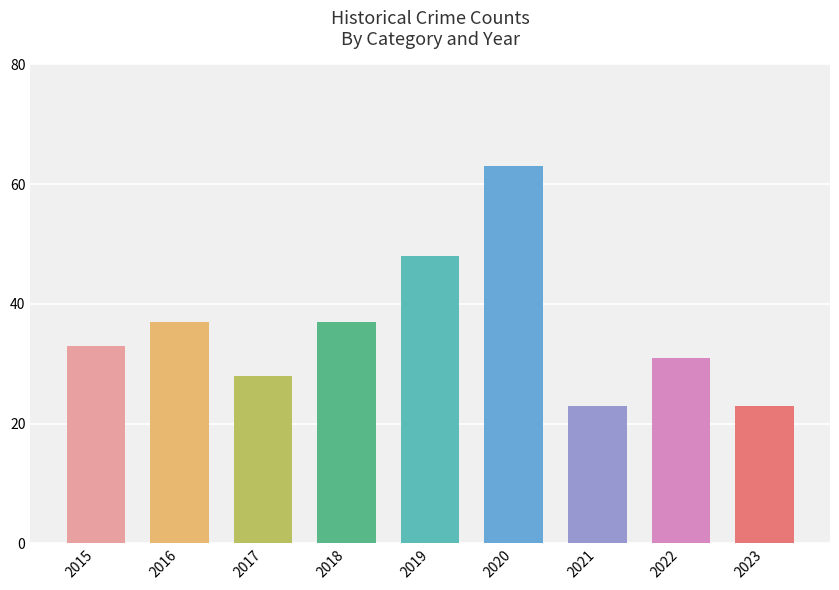

What is the difference between the second highest and minimum values in the Total series?

25